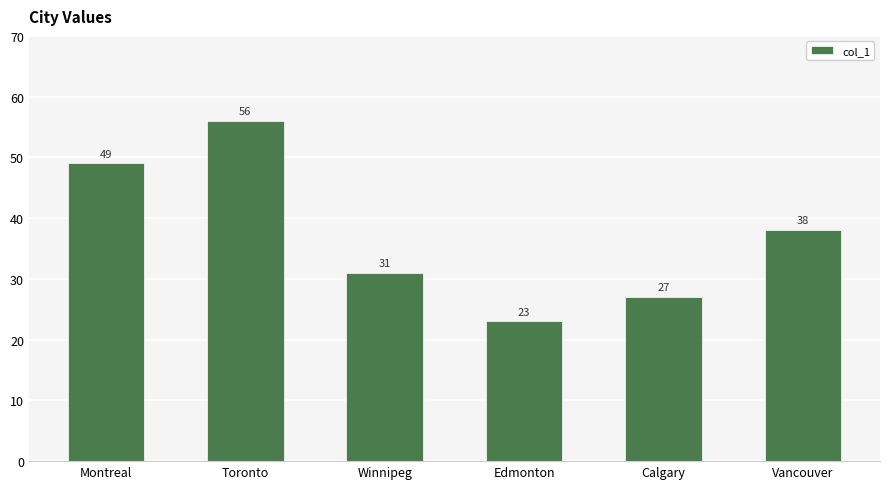

True or false: the data shows 20 at Toronto.

False